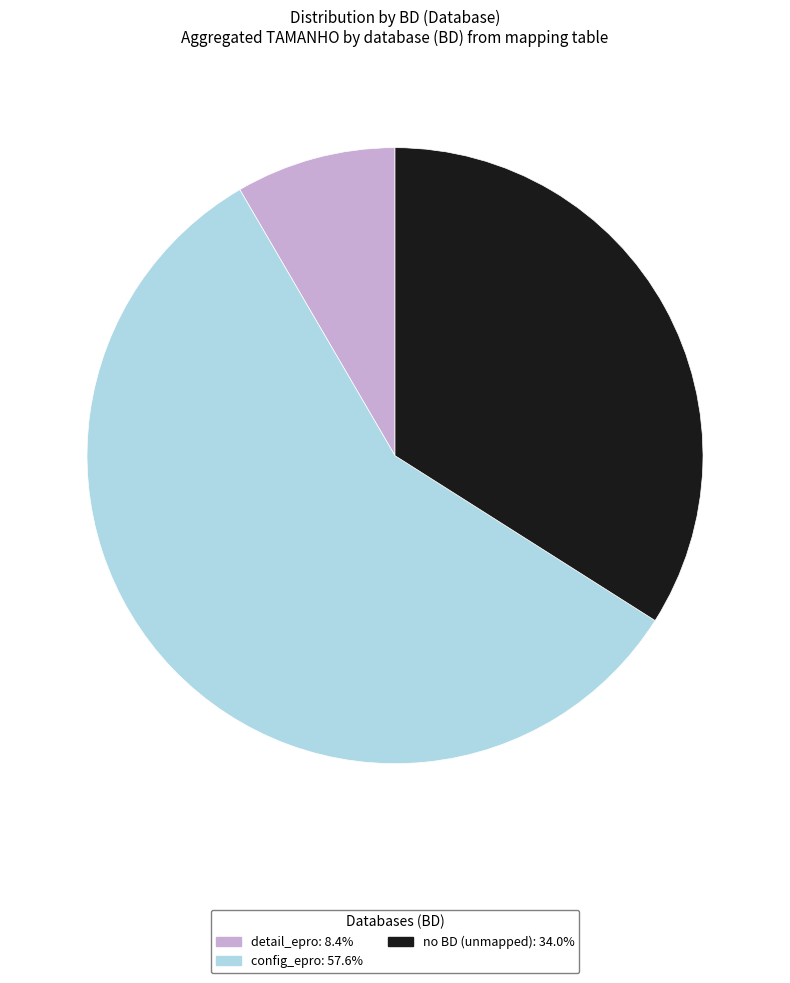

Is there a majority slice in this chart?

Yes